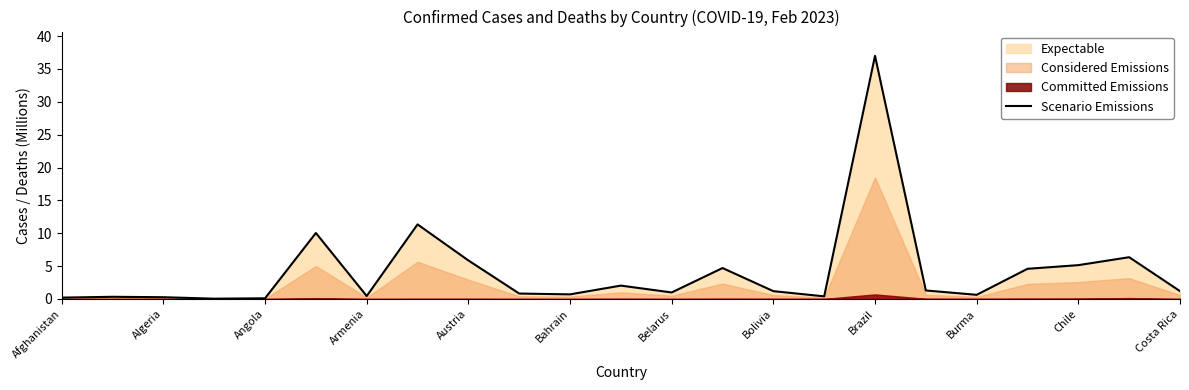

The value of Scenario Emissions at Austria is 5.9. True or false?

True